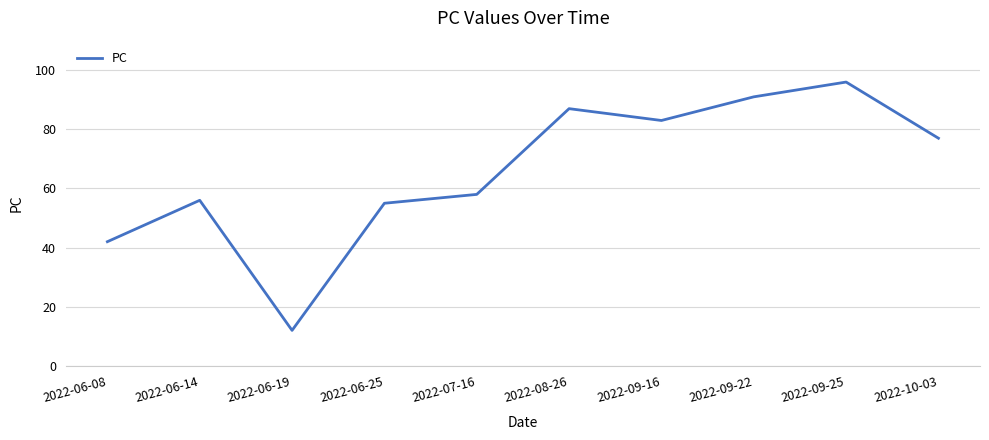

How many categories are shown in the chart?

10